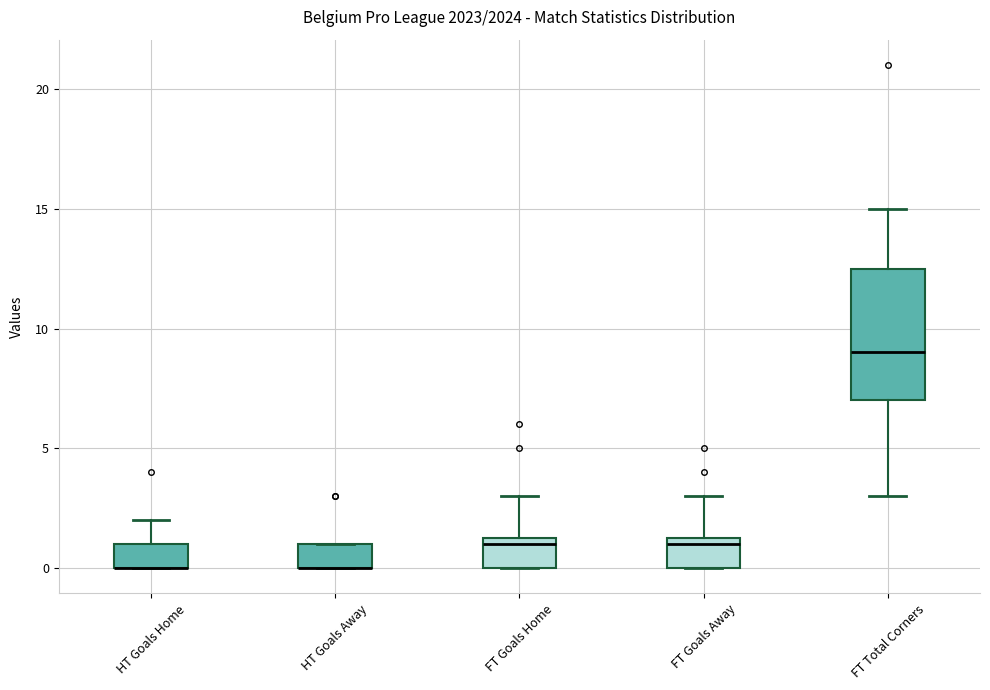

Reading left to right, transcribe this box plot: for each box, give where its median line is, the range the box spans, and where its two whiskers end, as read against the y-axis. The values are not printed on the chart, so give them approximately, as read against the axis.

HT Goals Home: median 0.0 (drawn on the box's lower edge), box 0.0 to 1.0, whiskers 0.0 to 2.0
HT Goals Away: median 0.0 (drawn on the box's lower edge), box 0.0 to 1.0, whiskers 0.0 to 1.0
FT Goals Home: median 1.0, box 0.0 to 1.5, whiskers 0.0 to 3.0
FT Goals Away: median 1.0, box 0.0 to 1.5, whiskers 0.0 to 3.0
FT Total Corners: median 9.0, box 7.0 to 12.5, whiskers 3.0 to 15.0